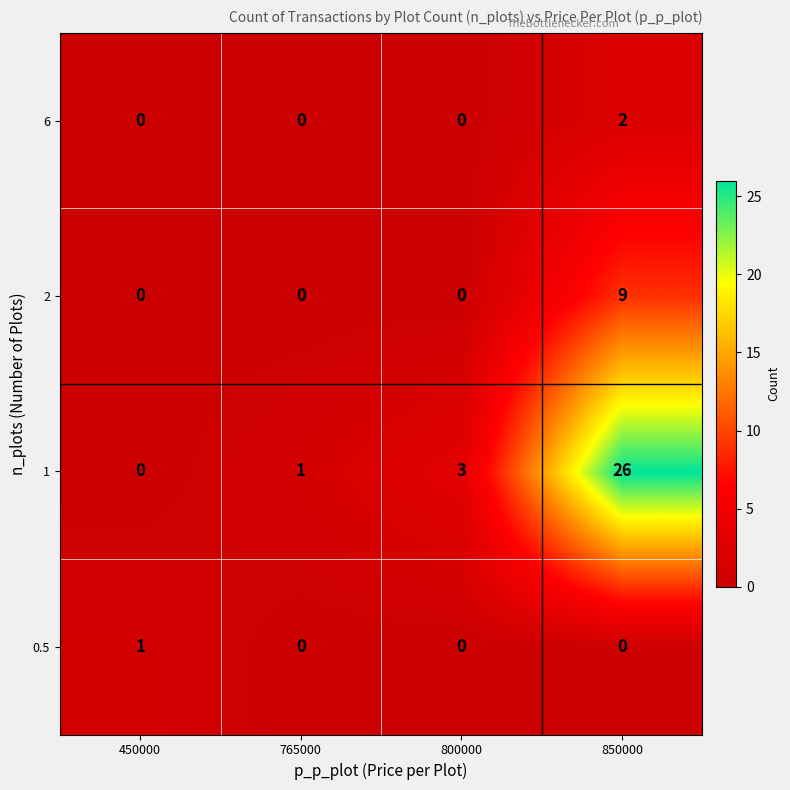

What is the difference between the highest and lowest values at 800000?

3